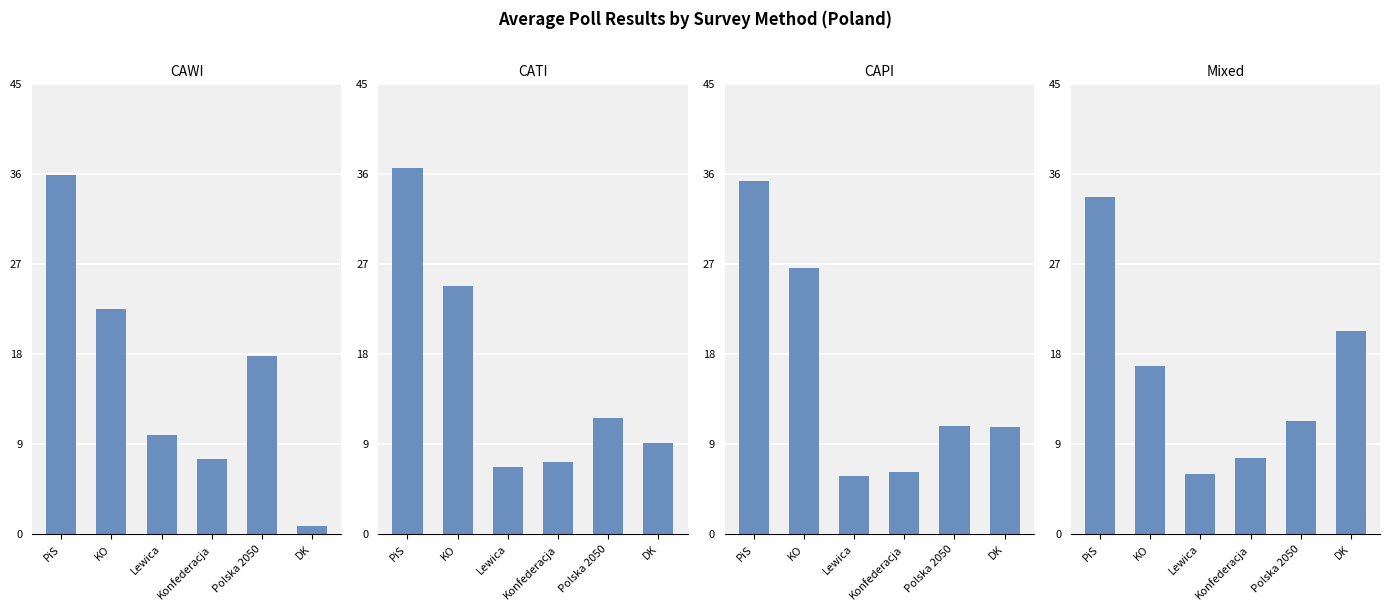

Reading right to left, what are all the values shown in this chart?

CAWI: 0.8	17.8	7.5	9.9	22.5	35.9
CATI: 9.1	11.6	7.2	6.7	24.8	36.6
CAPI: 10.7	10.8	6.2	5.8	26.6	35.3
Mixed: 20.3	11.3	7.6	6.0	16.8	33.7